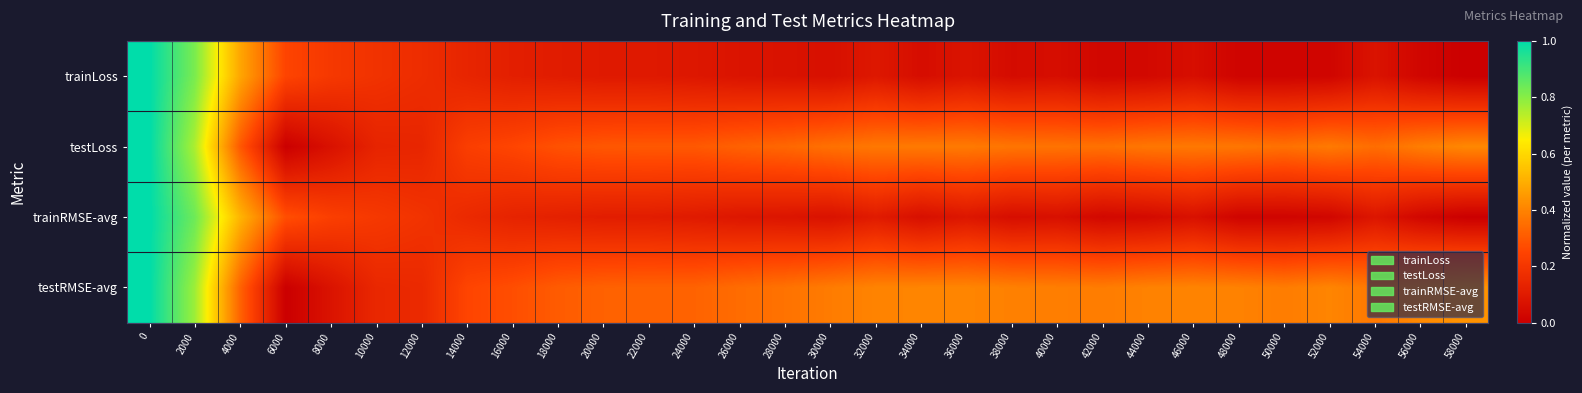

Reading left to right, transcribe all the data shown in this chart.

trainLoss: 0=1.0	2000=0.8	4000=0.5	6000=0.2	8000=0.2	10000=0.2	12000=0.2	14000=0.1	16000=0.1	18000=0.1	20000=0.1	22000=0.1	24000=0.1	26000=0.1	28000=0.1	30000=0.1	32000=0.1	34000=0.1	36000=0.1	38000=0.0	40000=0.1	42000=0.0	44000=0.0	46000=0.1	48000=0.0	50000=0.0	52000=0.0	54000=0.1	56000=0.0	58000=0.0
testLoss: 0=1.0	2000=0.8	4000=0.3	6000=0.0	8000=0.1	10000=0.1	12000=0.1	14000=0.2	16000=0.3	18000=0.3	20000=0.3	22000=0.3	24000=0.3	26000=0.3	28000=0.3	30000=0.4	32000=0.4	34000=0.4	36000=0.4	38000=0.4	40000=0.4	42000=0.4	44000=0.4	46000=0.4	48000=0.4	50000=0.4	52000=0.4	54000=0.3	56000=0.4	58000=0.4
trainRMSE-avg: 0=1.0	2000=0.8	4000=0.5	6000=0.3	8000=0.2	10000=0.2	12000=0.2	14000=0.2	16000=0.1	18000=0.1	20000=0.1	22000=0.1	24000=0.1	26000=0.1	28000=0.1	30000=0.1	32000=0.1	34000=0.1	36000=0.1	38000=0.1	40000=0.1	42000=0.0	44000=0.0	46000=0.1	48000=0.0	50000=0.0	52000=0.0	54000=0.1	56000=0.0	58000=0.0
testRMSE-avg: 0=1.0	2000=0.8	4000=0.3	6000=0.0	8000=0.1	10000=0.1	12000=0.2	14000=0.3	16000=0.3	18000=0.3	20000=0.3	22000=0.3	24000=0.3	26000=0.3	28000=0.4	30000=0.4	32000=0.4	34000=0.4	36000=0.4	38000=0.4	40000=0.4	42000=0.4	44000=0.4	46000=0.4	48000=0.4	50000=0.4	52000=0.4	54000=0.4	56000=0.4	58000=0.4